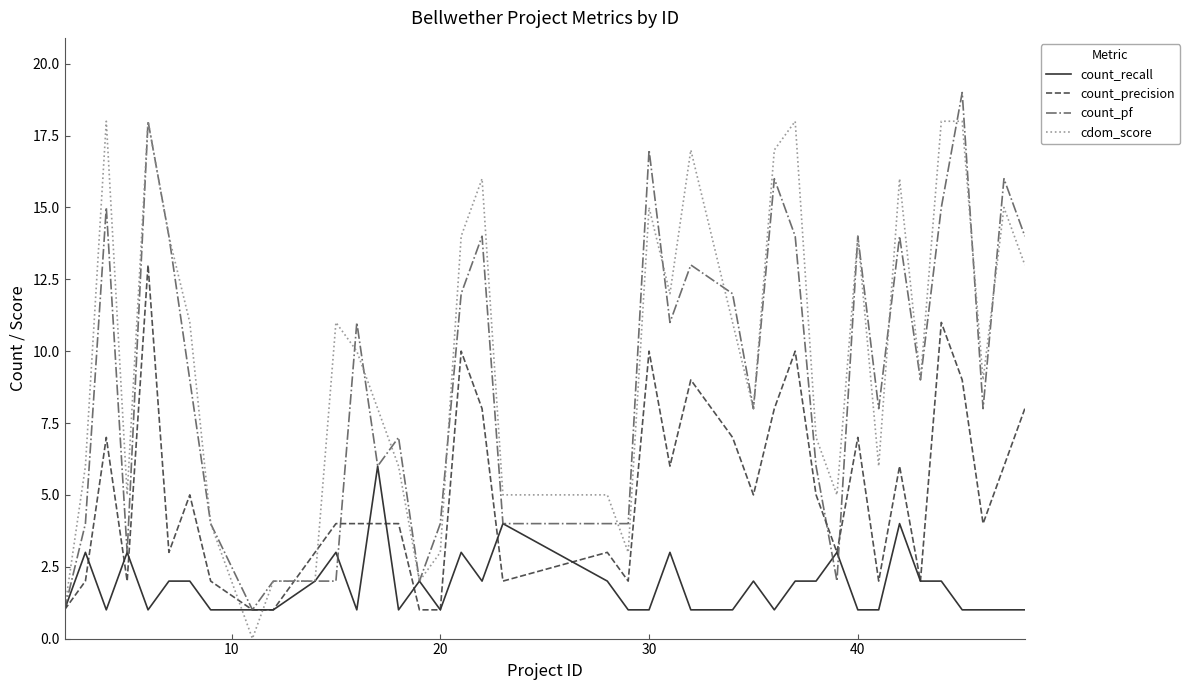

What is the lowest value of the count_precision series?

1